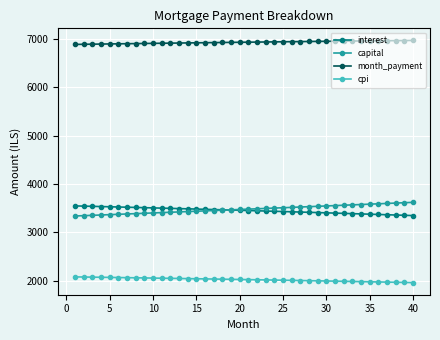

What is the highest value of the interest series?

3549.0